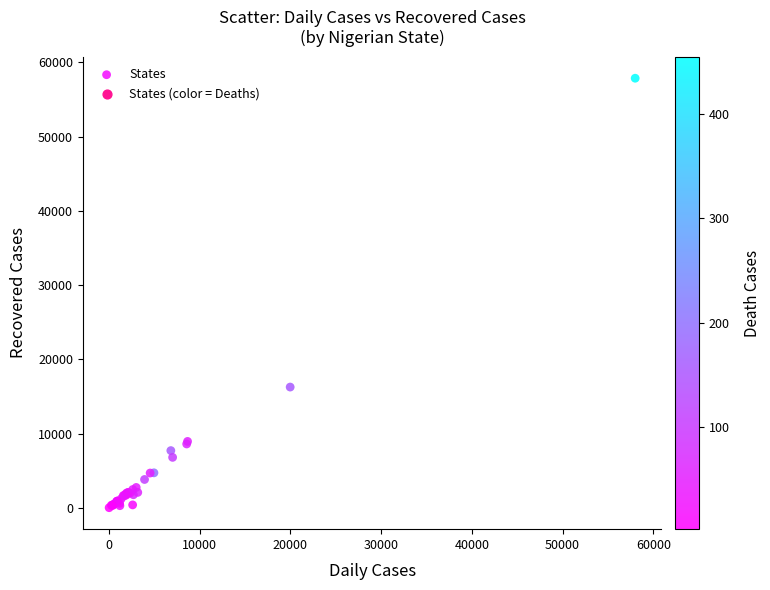

What Y value in the scatter plot is closest to 28937?

16257